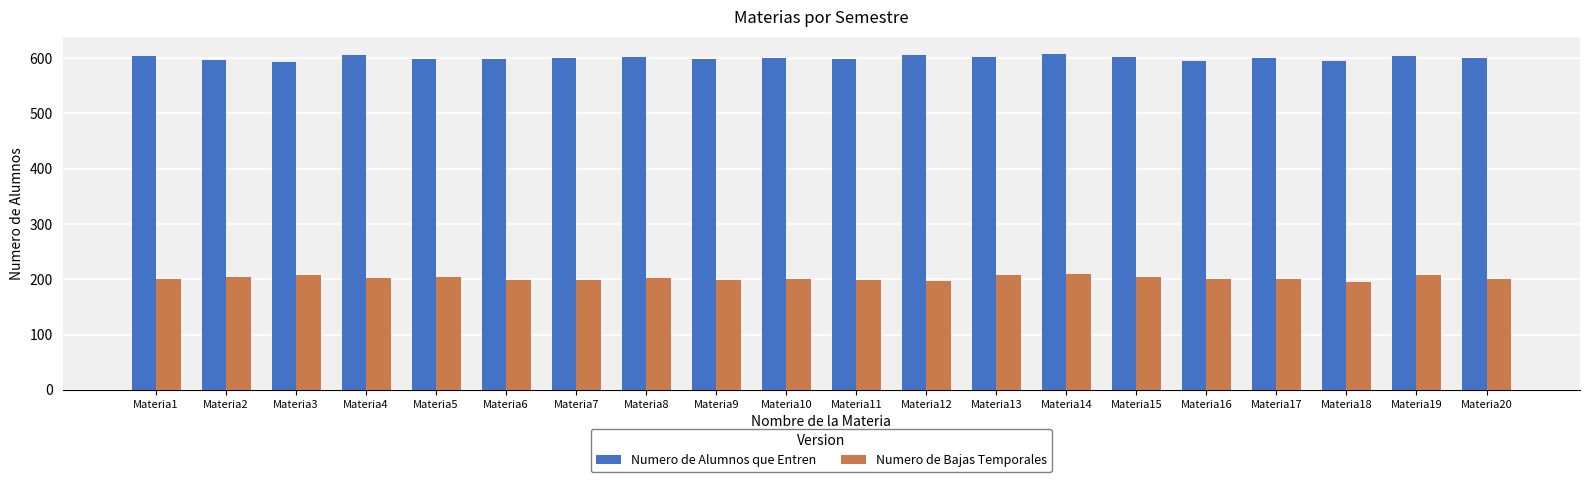

What is the value of the Numero de Bajas Temporales bar at the 7th from the left?

199